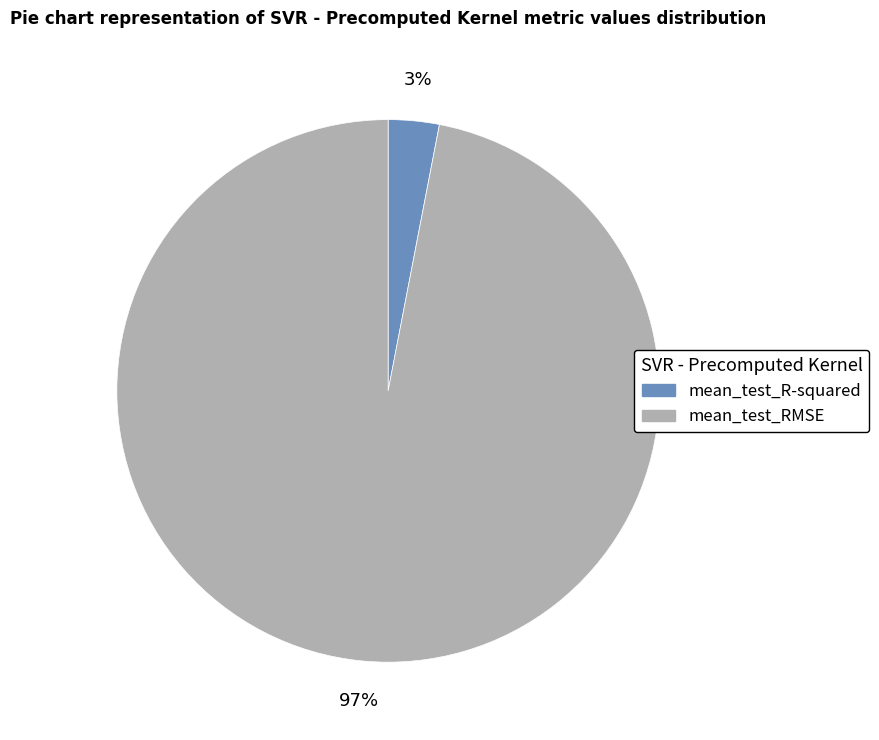

To the nearest percent, what is the difference between the largest and smallest slice percentages?

94%